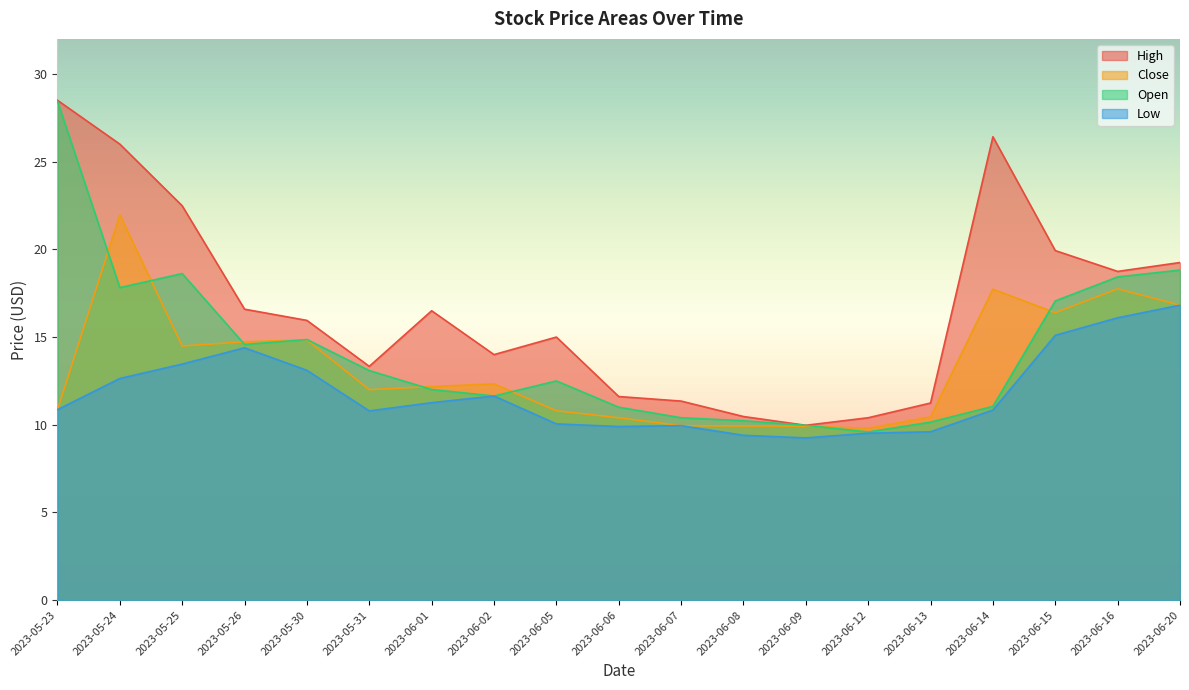

At which category is the sum across all series the highest?

2023-05-23